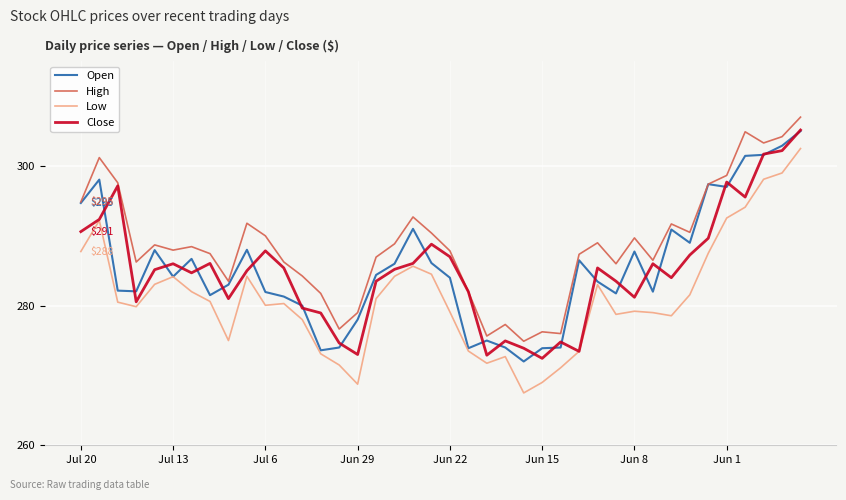

How many distinct data groups are displayed?

4